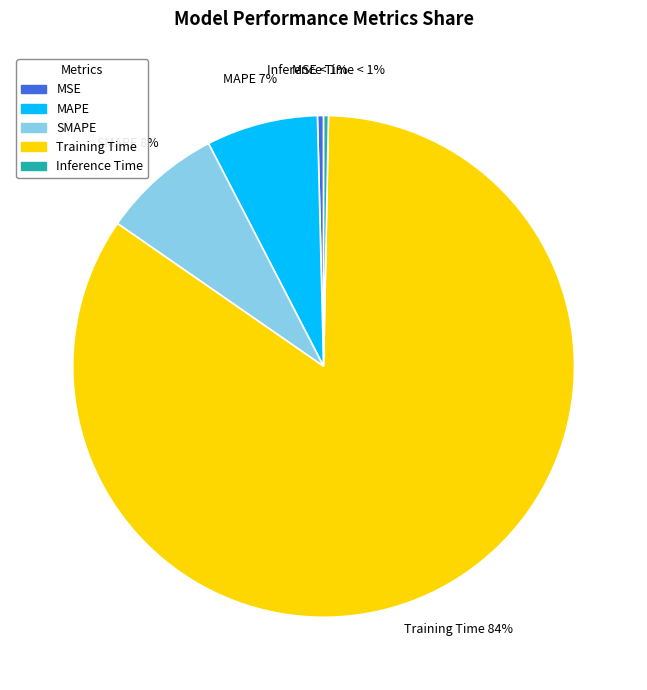

Rank the categories by value from highest to lowest.

Training Time, SMAPE, MAPE, MSE, Inference Time